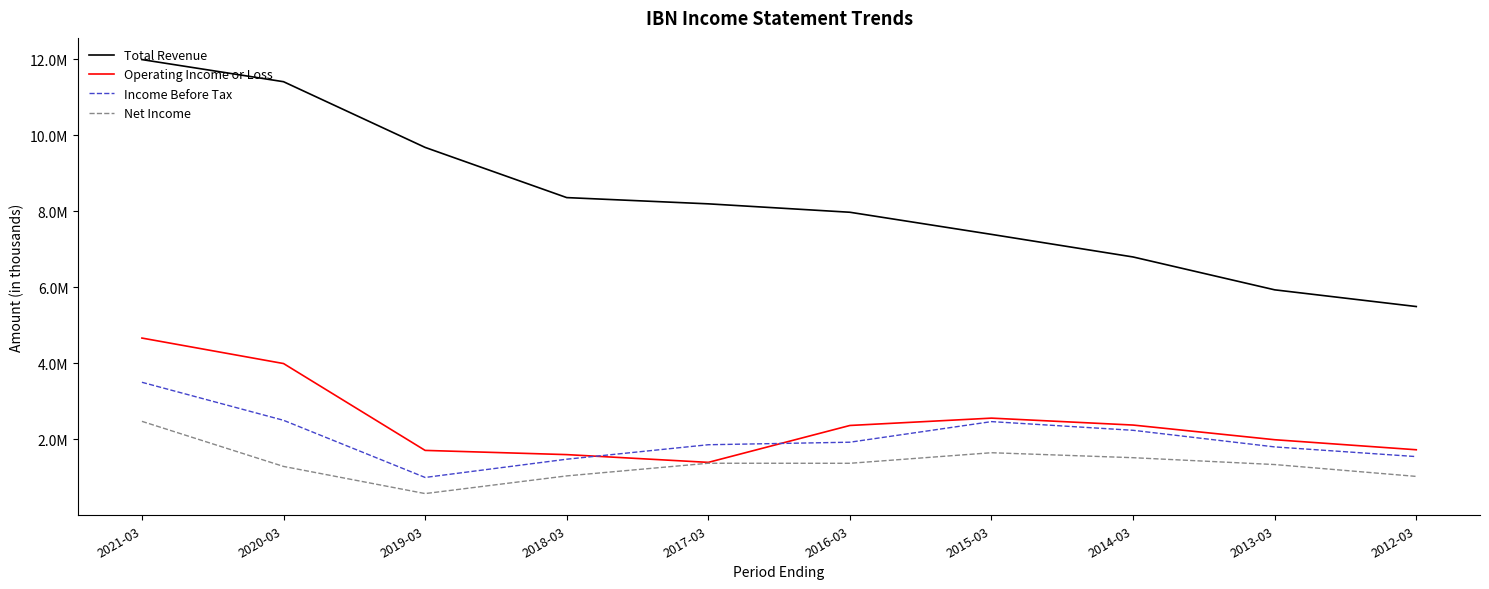

What is the difference between the highest and lowest values at 2016-03?

6605800